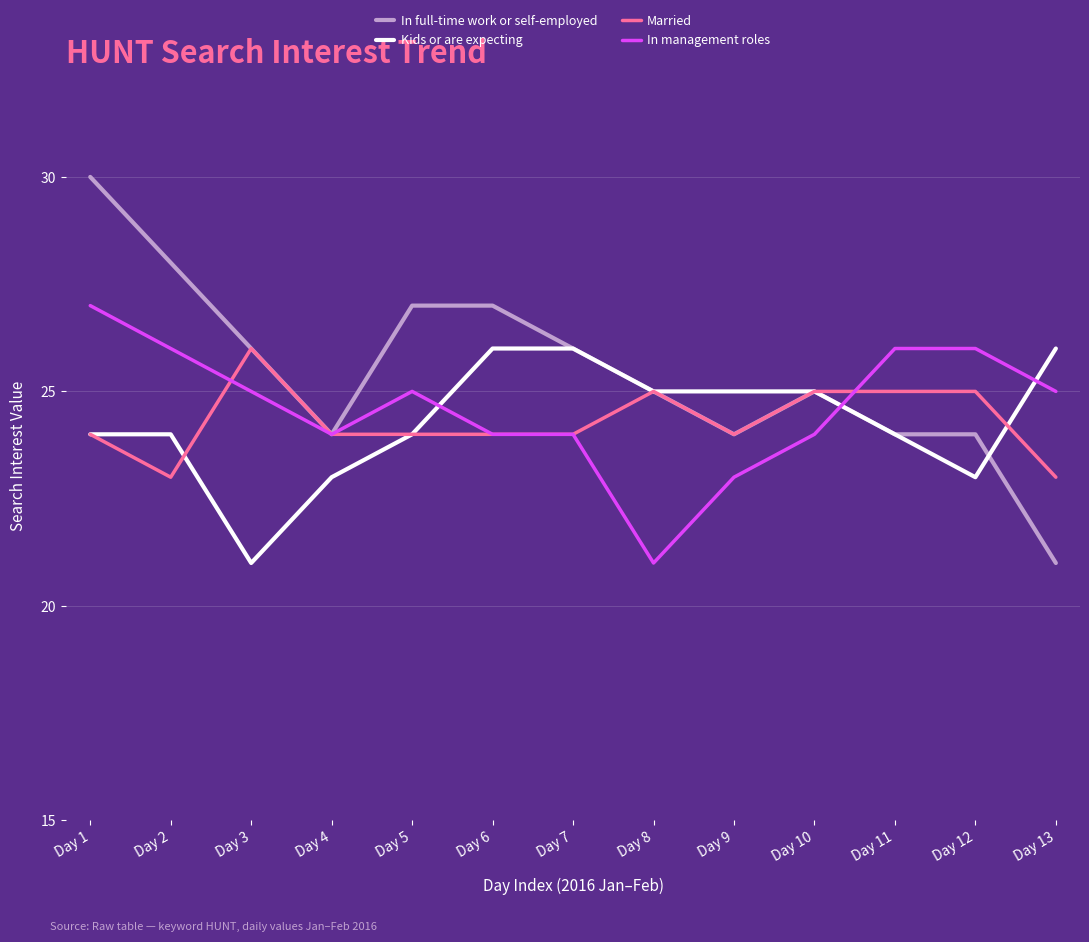

What is the spread (max minus min) of values at Day 12?

3